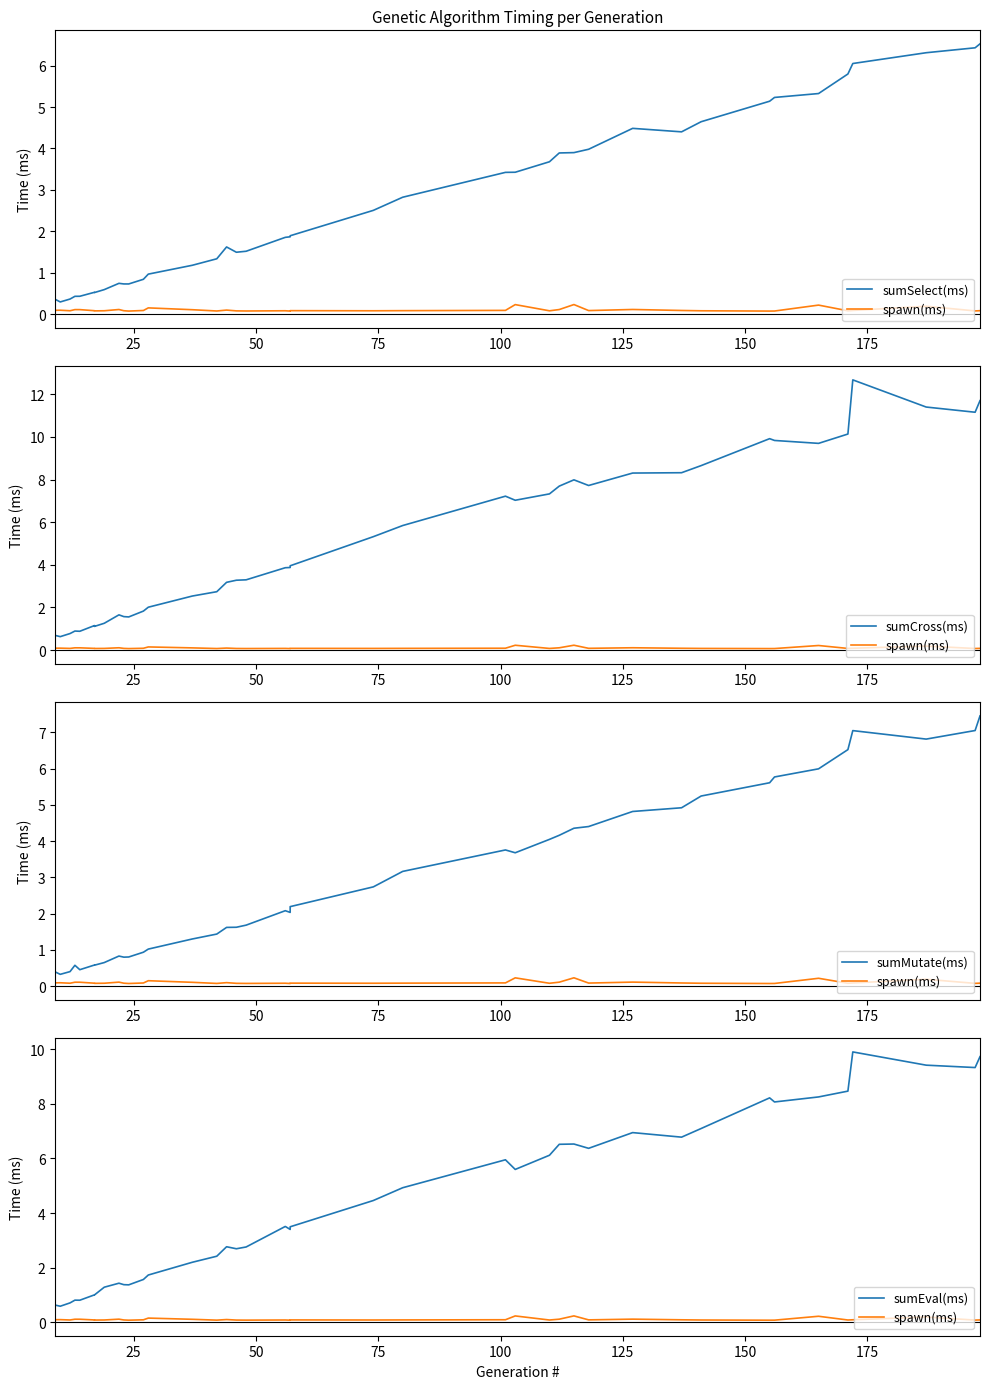

Rank the series by their maximum value, from highest to lowest.

sumCross(ms), sumEval(ms), sumMutate(ms), sumSelect(ms), spawn(ms)